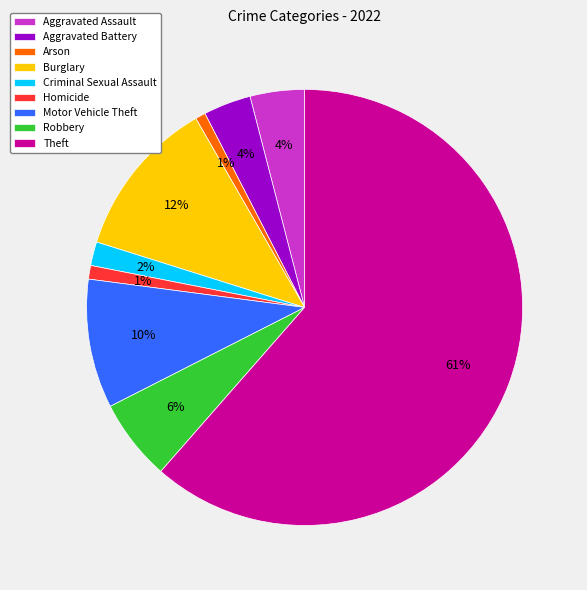

Combined, do Aggravated Assault and Aggravated Battery account for over 50%?

No